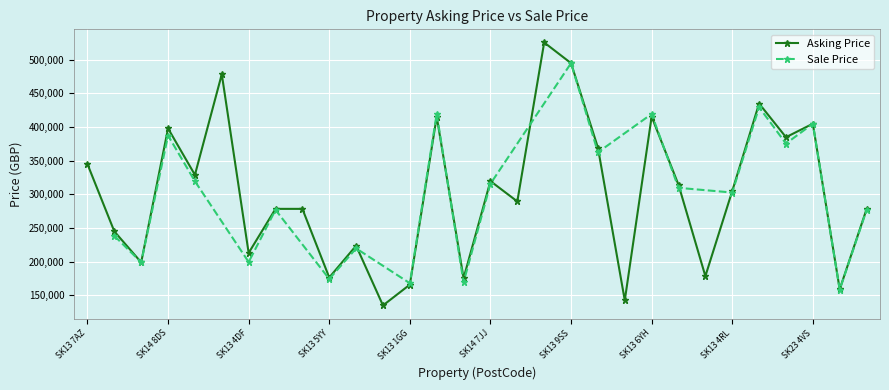

What is the change in value from SK22 3YT to SK13 2AA?

-200000